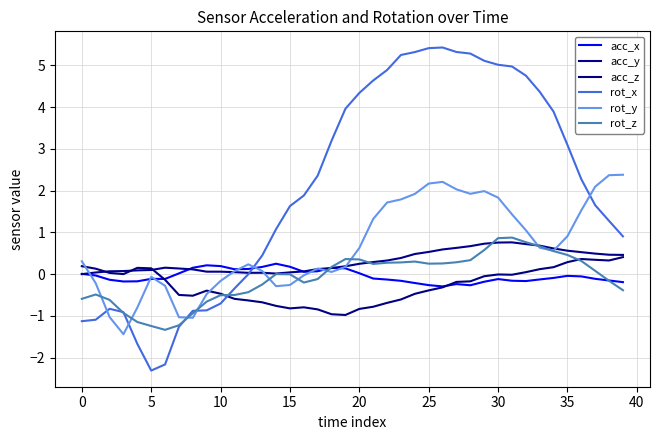

Which series ends up on top after the final intersection of rot_z and rot_y?

rot_y